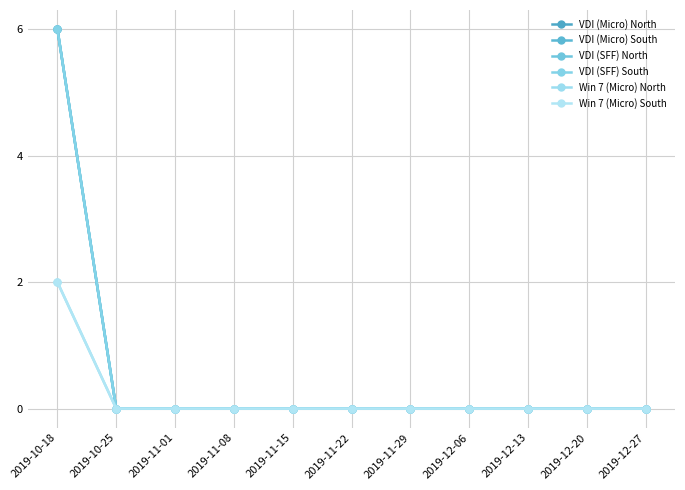

Which has a higher value, 2019-12-06 or 2019-10-25?

2019-12-06